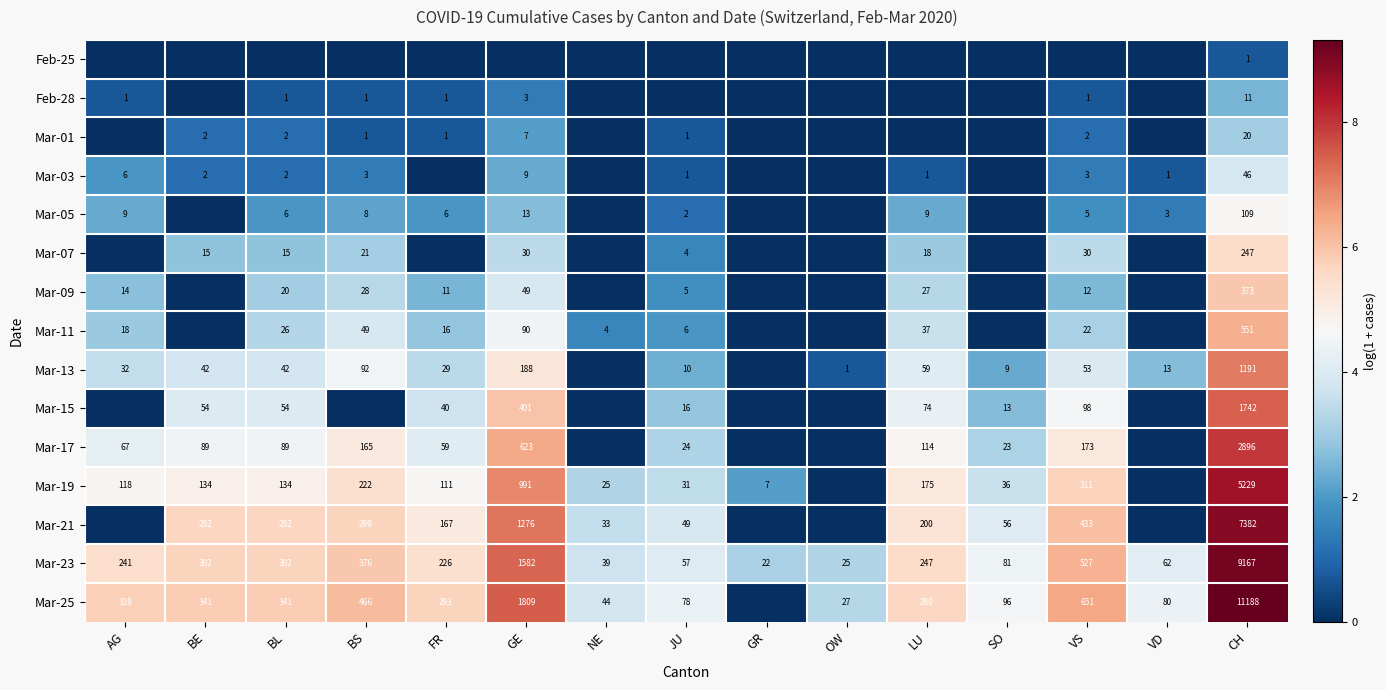

What is the difference between the highest and lowest values at CH?

11187